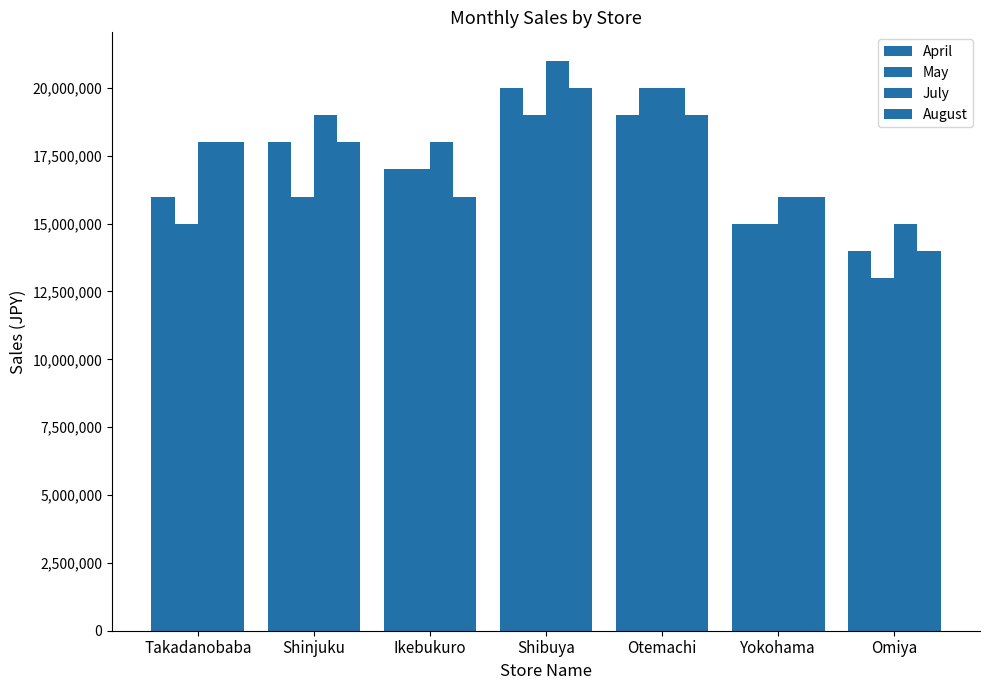

What is the maximum value for May?

20000000